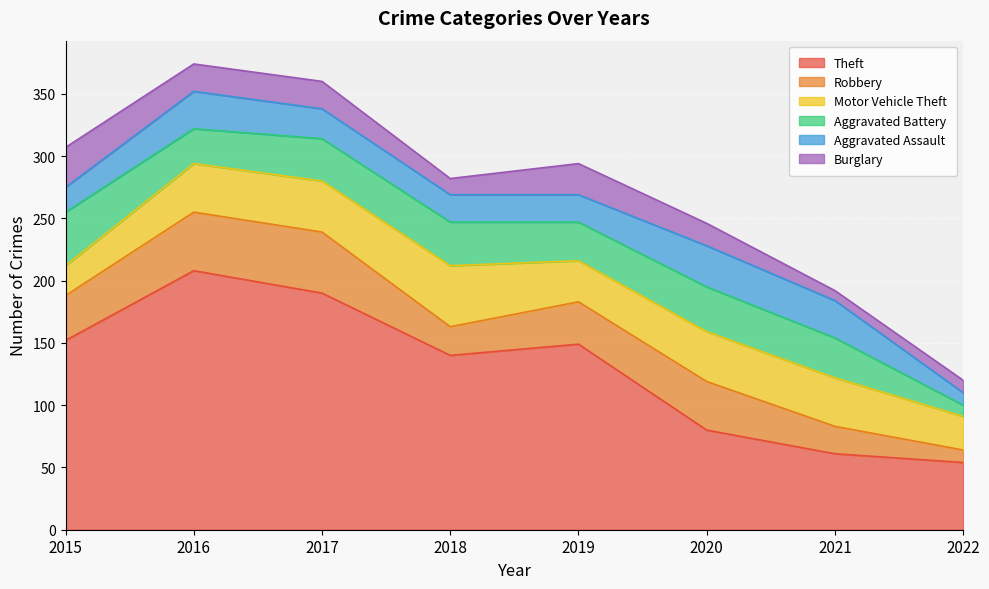

Where do Aggravated Battery and Aggravated Assault first cross each other?

2015 and 2016